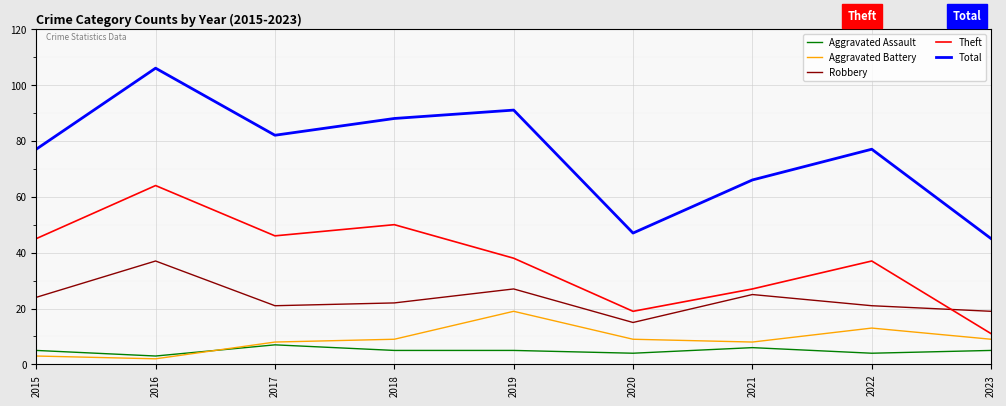

How many times do Aggravated Assault and Aggravated Battery cross each other?

1